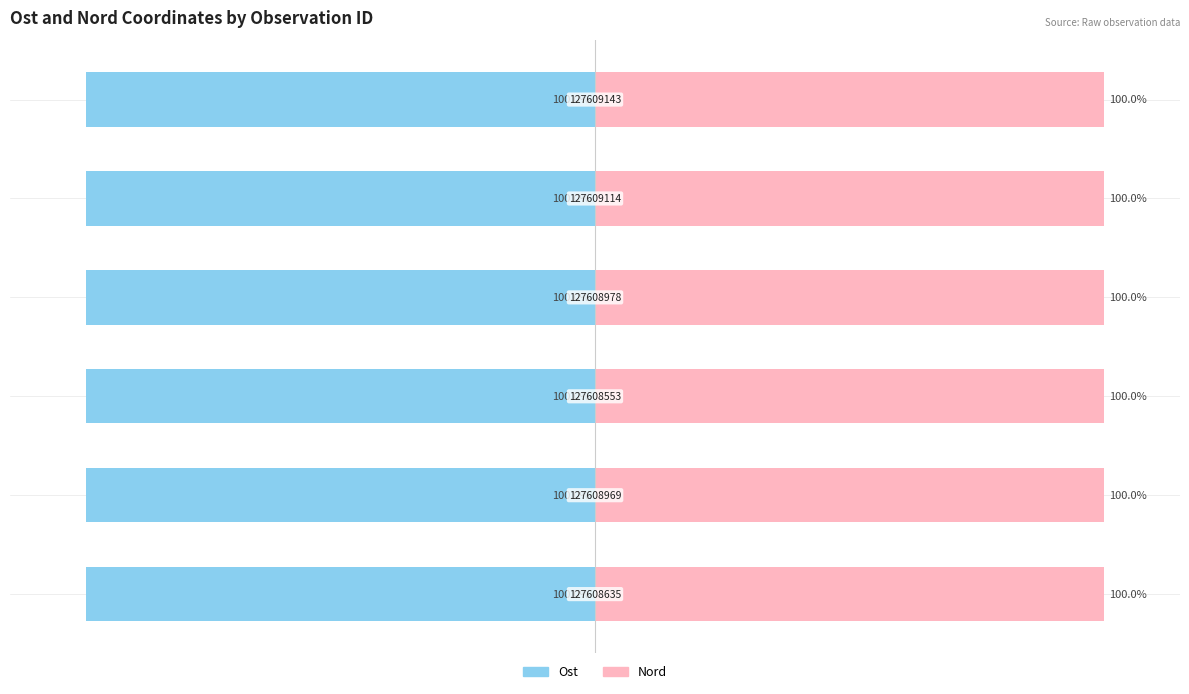

Reading left to right, list all the values displayed in this chart.

Ost: 0=-100.0	1=-100.0	2=-100.0	3=-100.0	4=-100.0	5=-100.0
Nord: 0=100.0	1=100.0	2=100.0	3=100.0	4=100.0	5=100.0